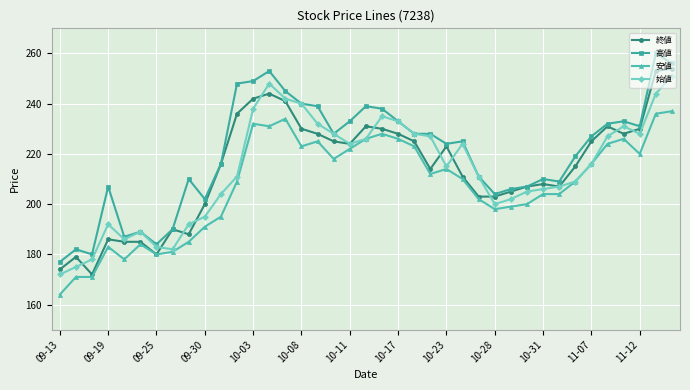

How many lines are shown in the chart?

4